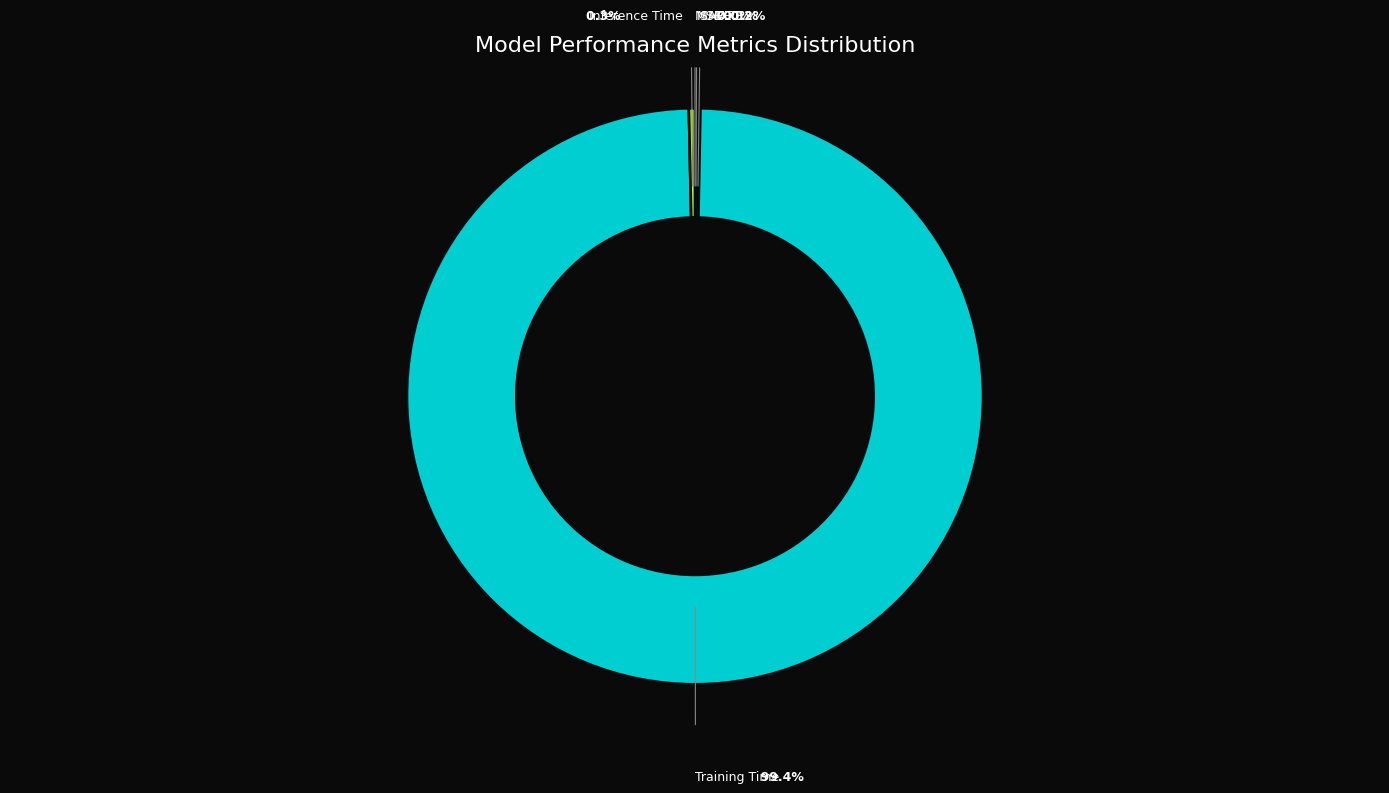

Is there a majority slice in this chart?

Yes